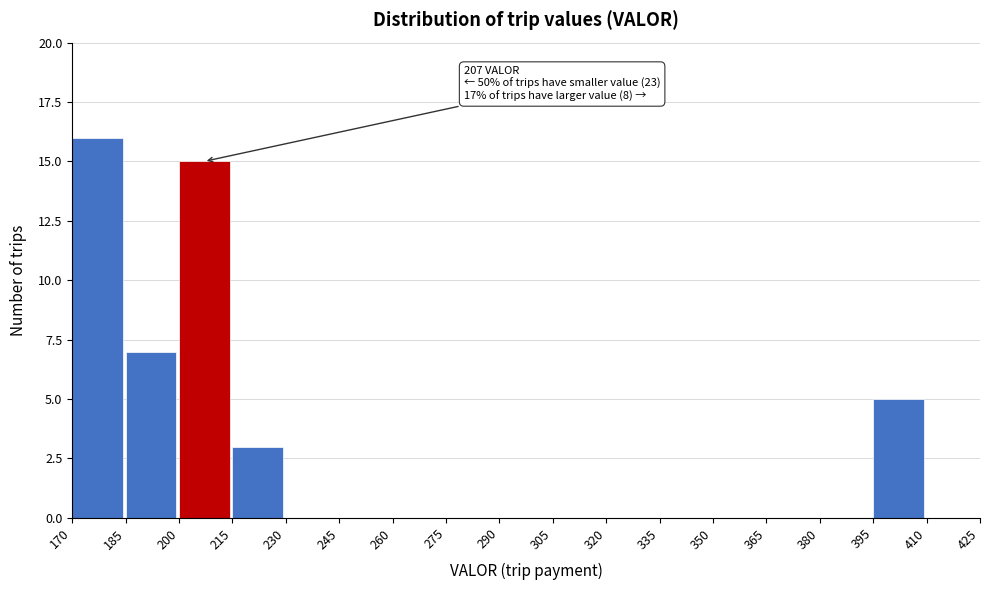

Over which range of the x-axis is the bar tallest?

170 to 185